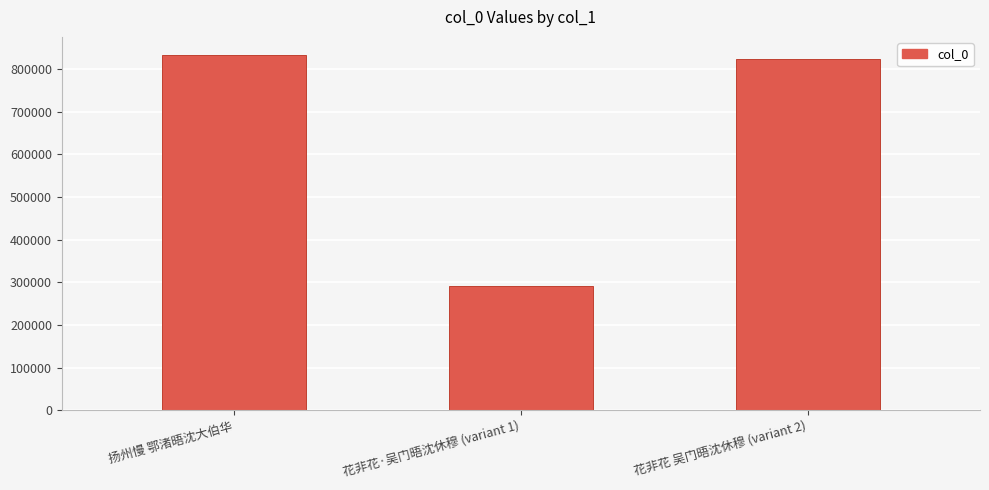

What is the difference between the second highest and minimum values?

532497